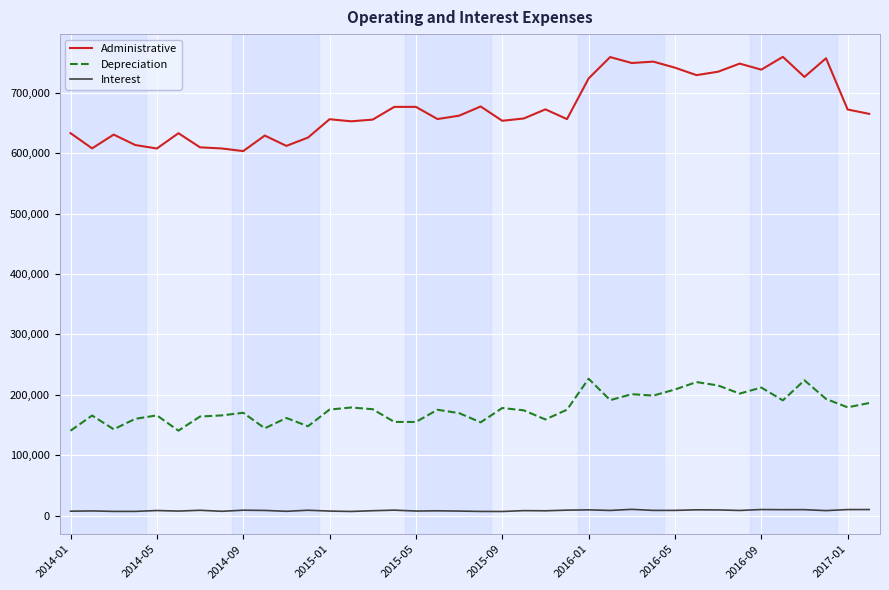

Which series has the widest spread of values?

Administrative